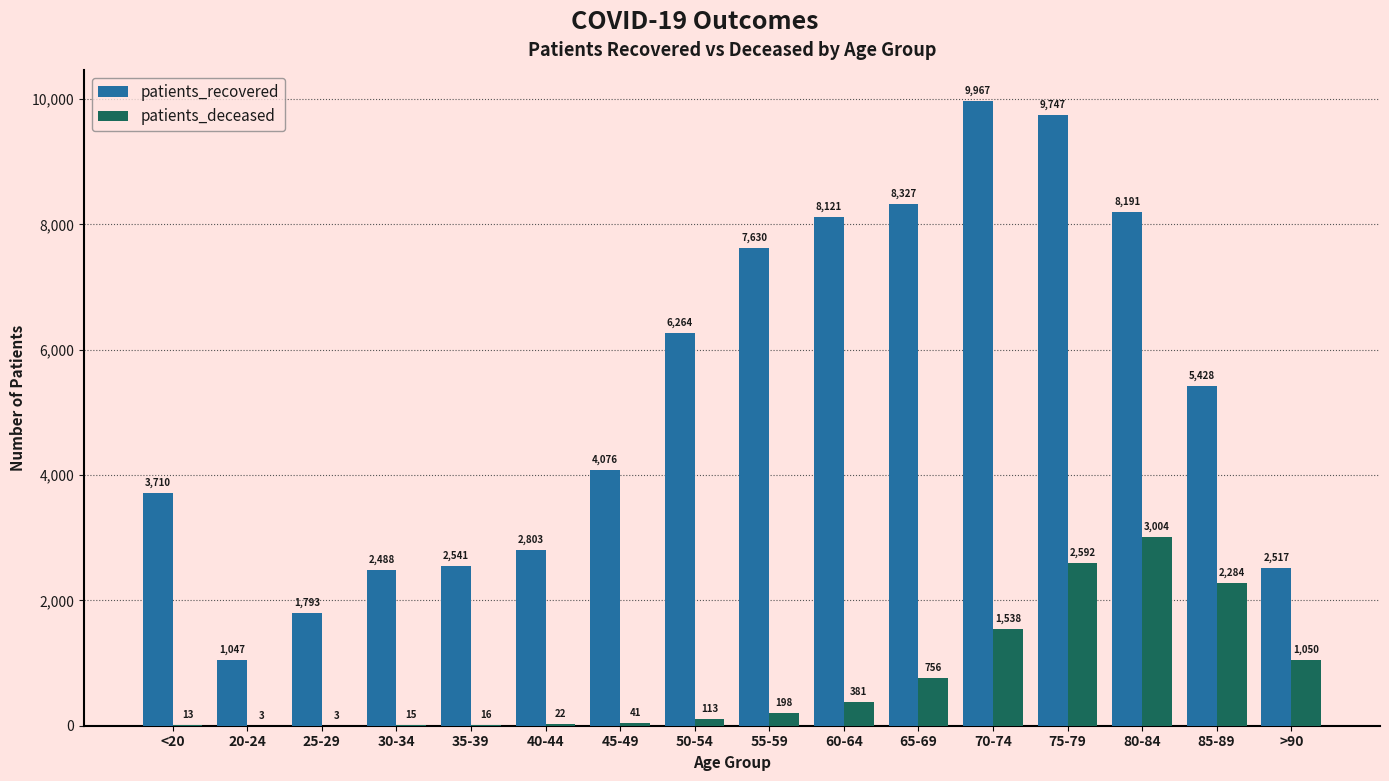

Is the value of patients_recovered at 45-49 greater than the value of patients_deceased at 80-84?

Yes